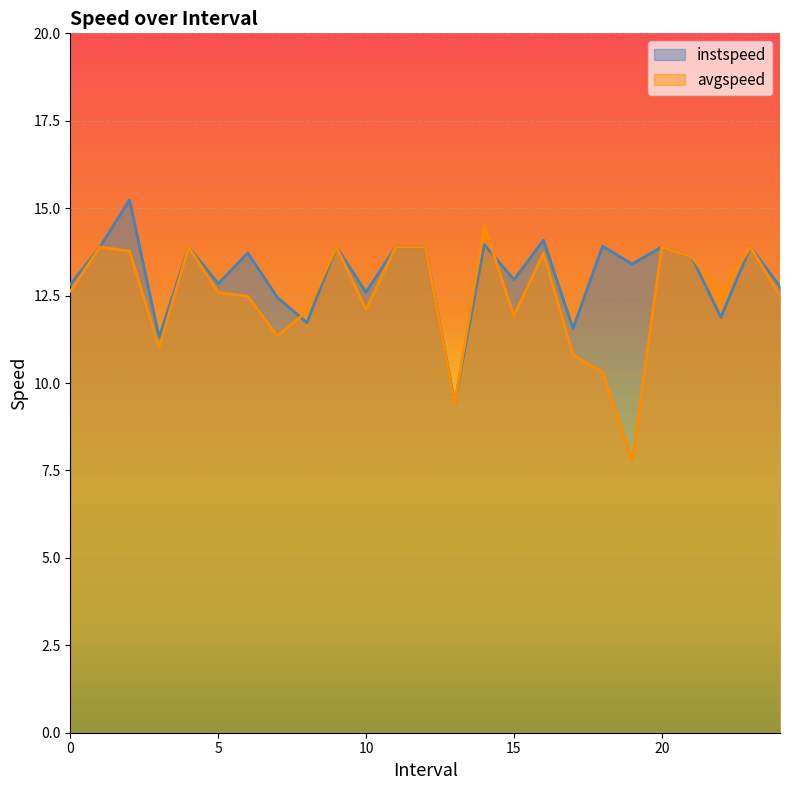

How many lines are shown in the chart?

2